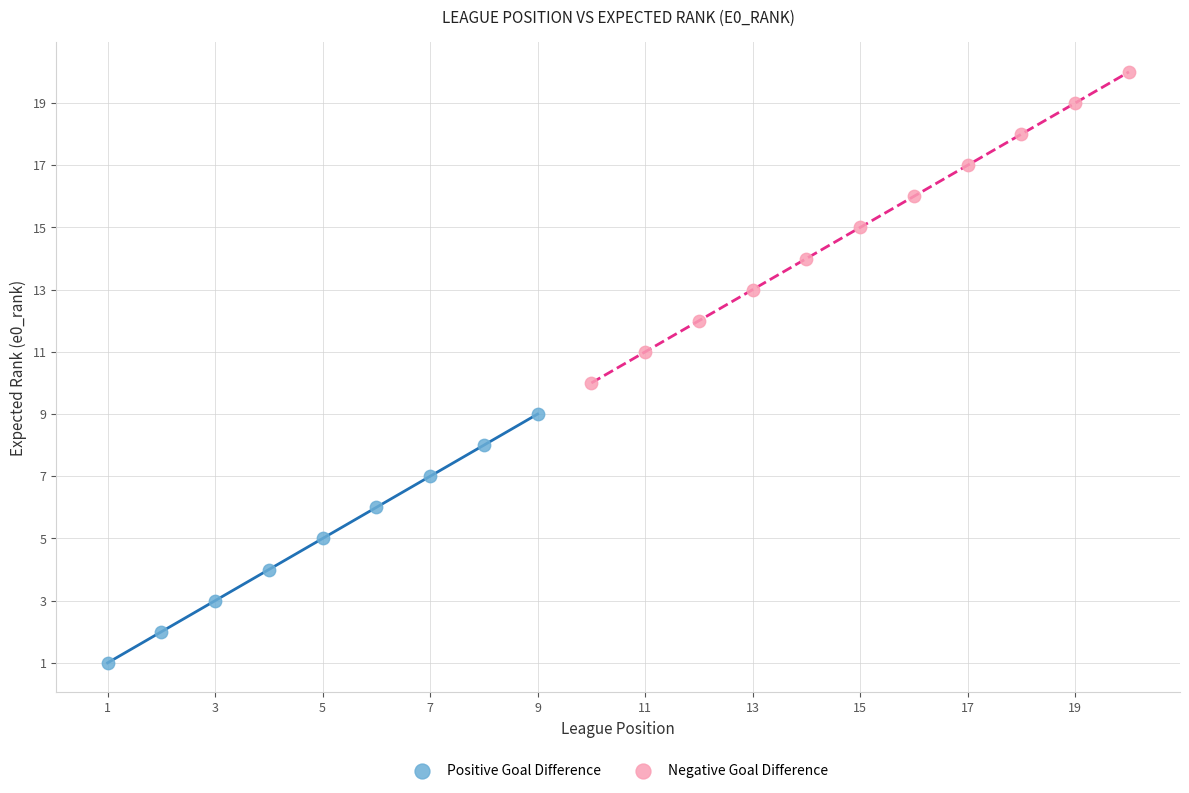

Which series has the largest Y range (max minus min)?

Negative Goal Difference